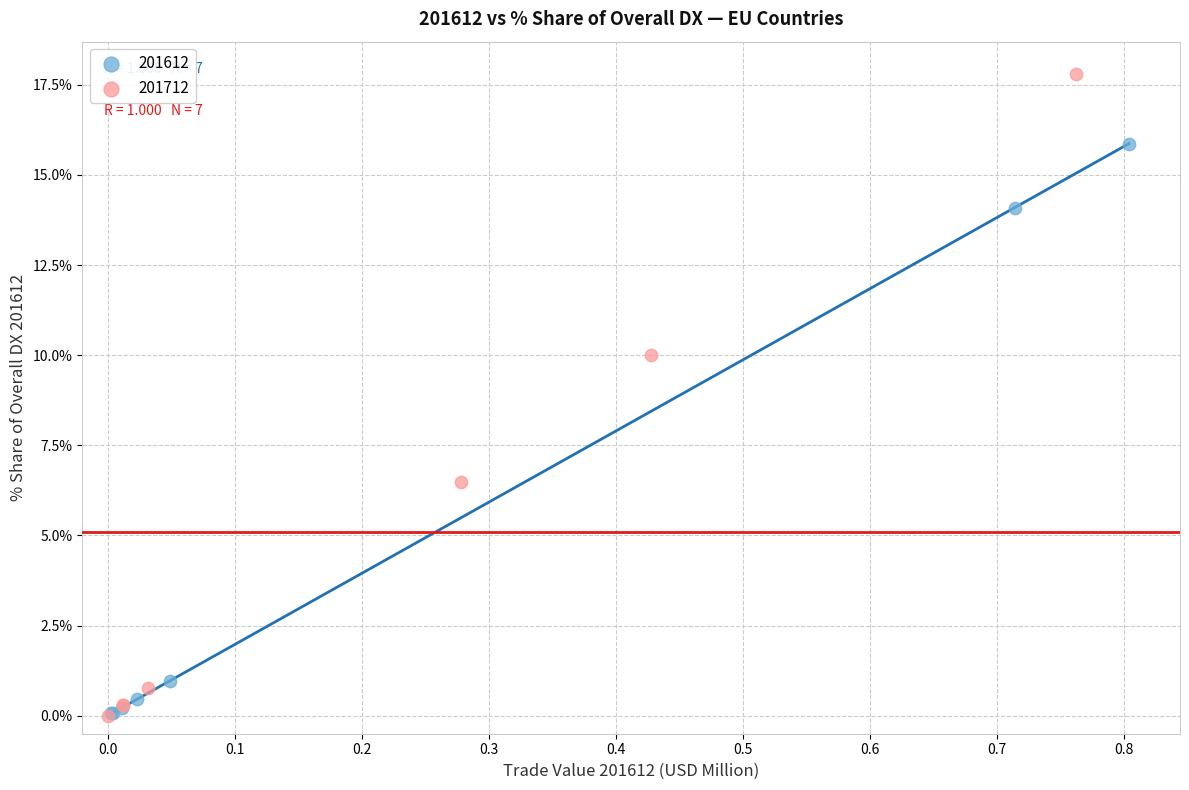

Which series has the widest spread of Y values?

201712